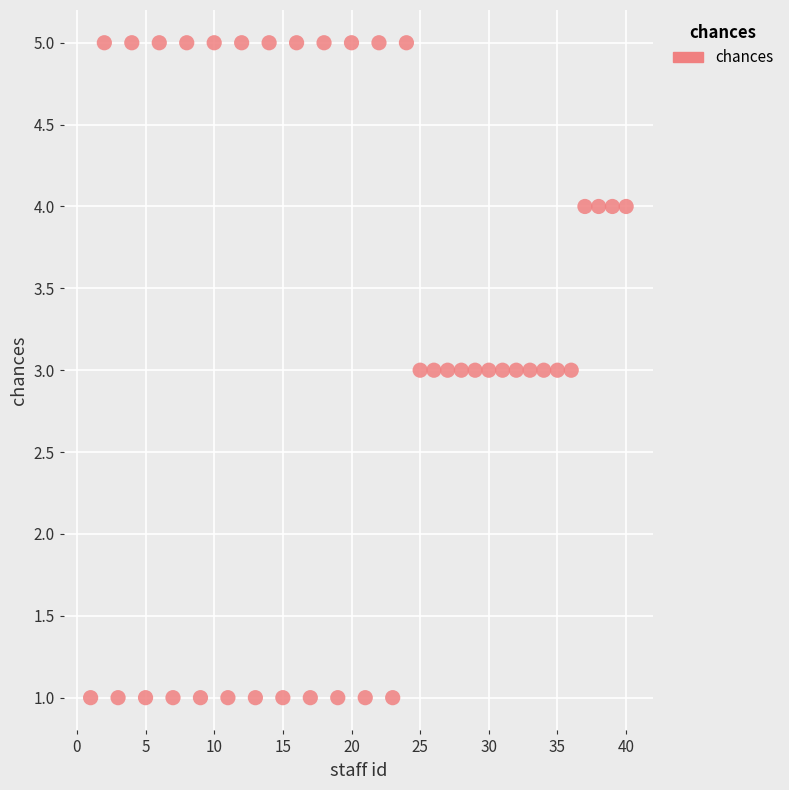

What is the range of X values (max minus min)?

39